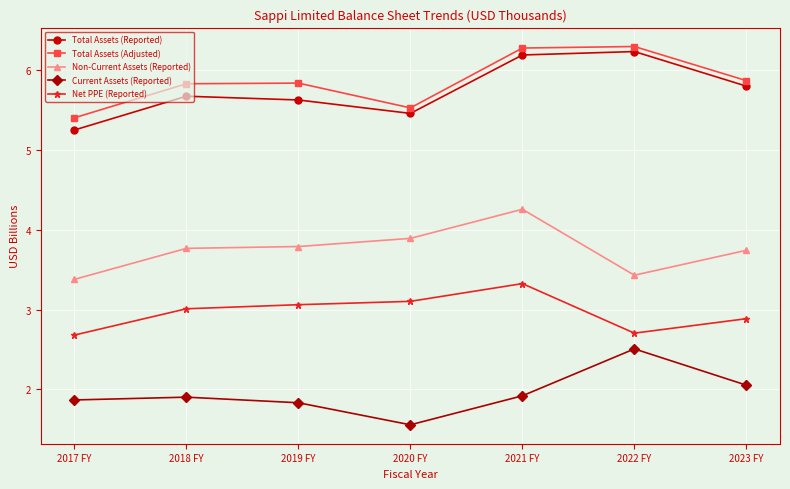

True or false: Net PPE (Reported) and Non-Current Assets (Reported) intersect in this chart.

False